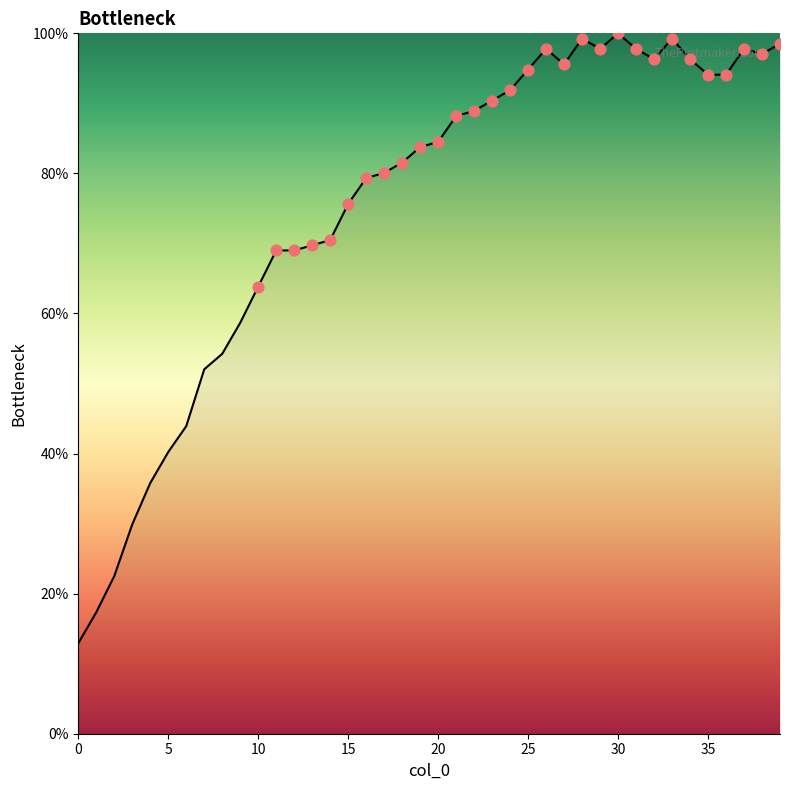

What is the smallest value displayed?

12.9